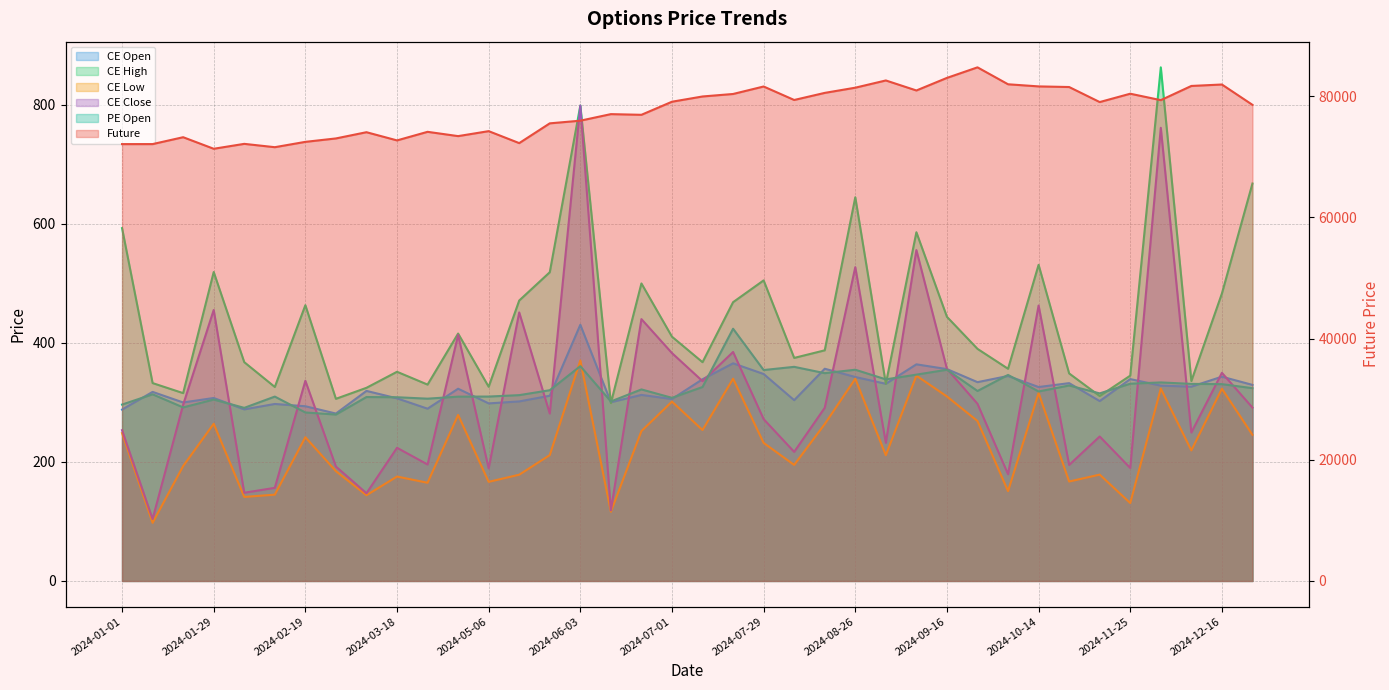

What is the difference between the highest and lowest values at 2024-06-10?

76926.9